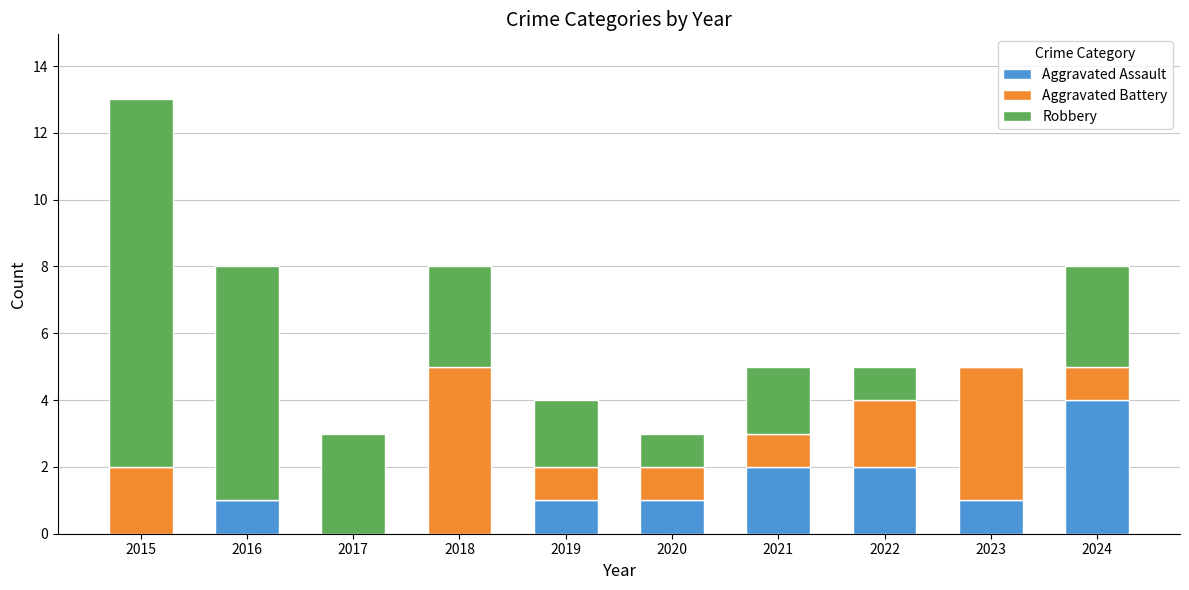

Are the bars grouped side by side (vs. stacked)?

No